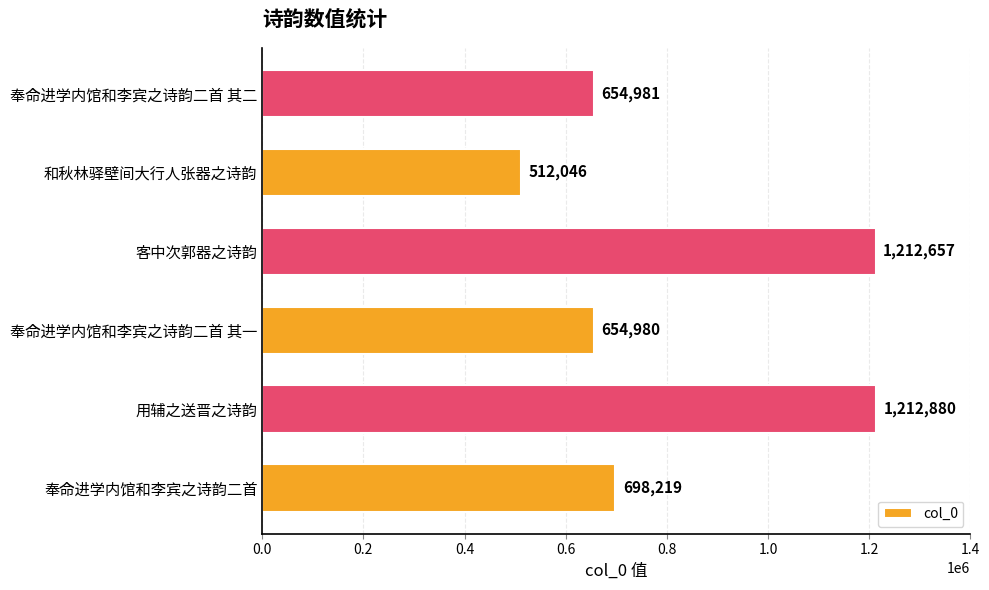

What is the difference between the maximum and minimum values?

700834